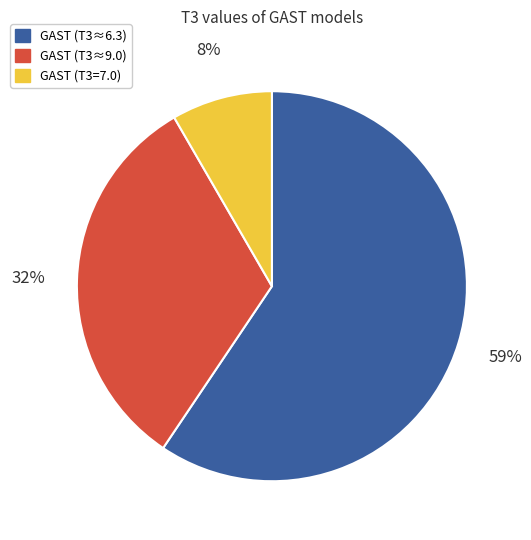

Does any single category account for the majority?

Yes